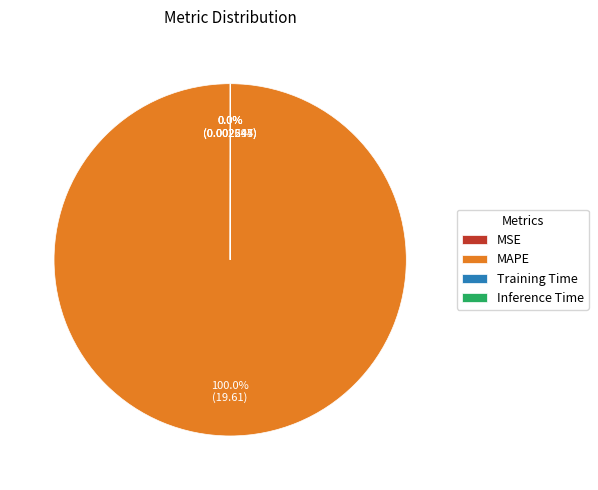

Does MAPE account for over 50% of the chart?

Yes